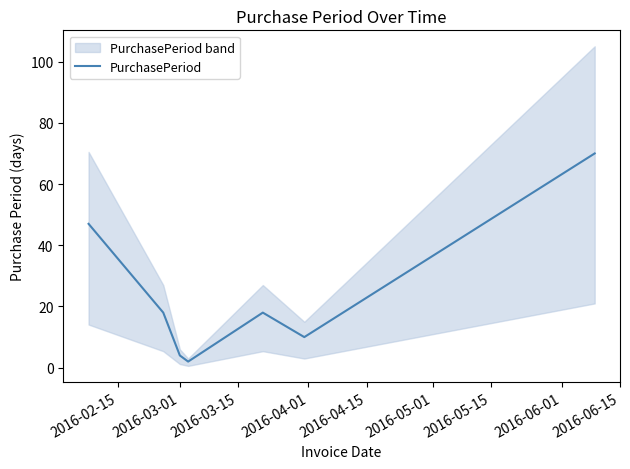

What is the maximum value for PurchasePeriod?

70